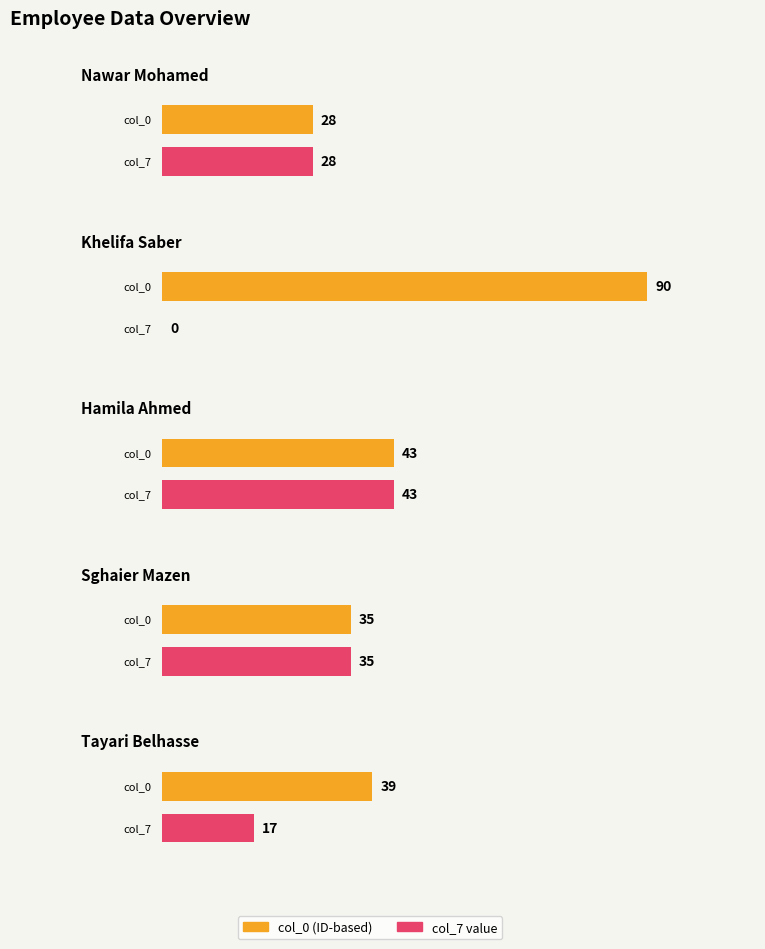

How many categories are shown in the chart?

5